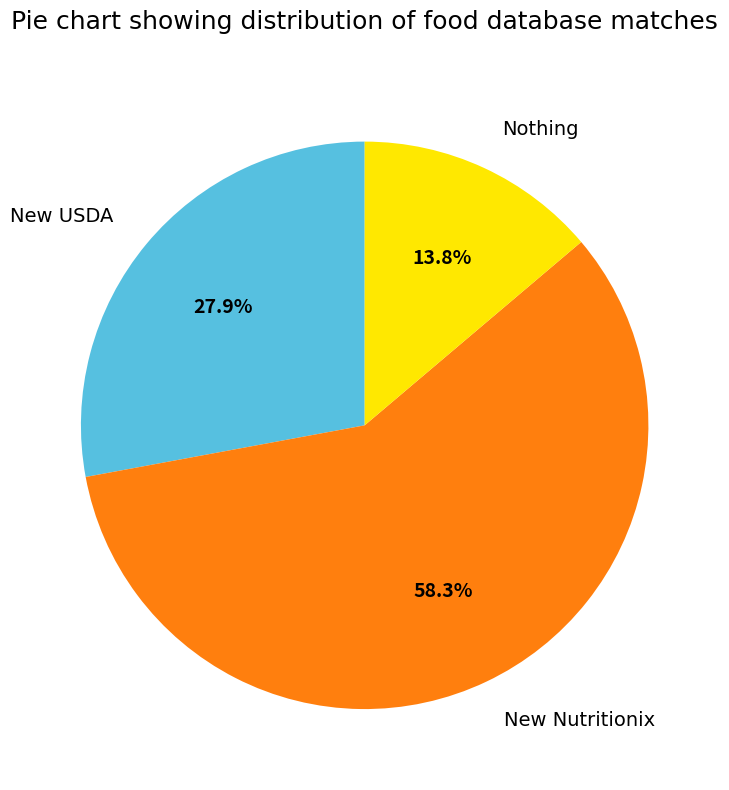

What percentage is NOT represented by New USDA?

72.1%